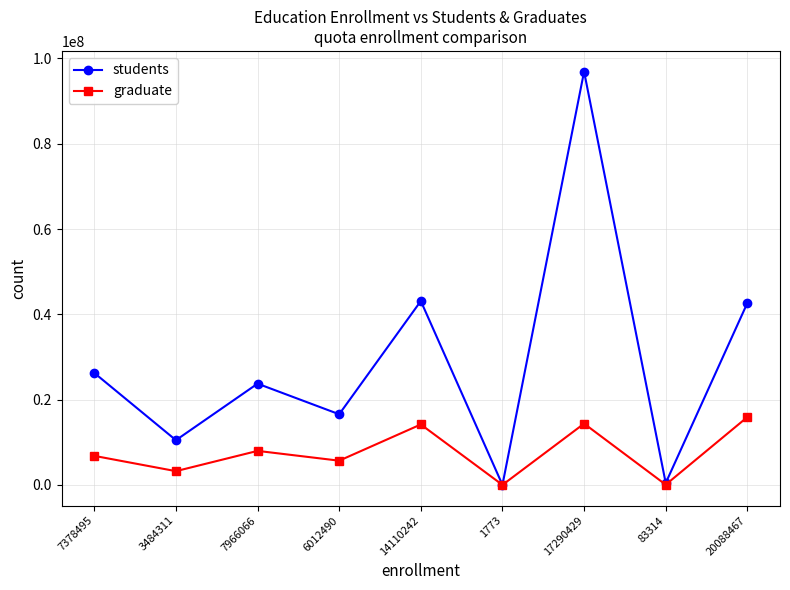

What is the maximum value for graduate?

15902605